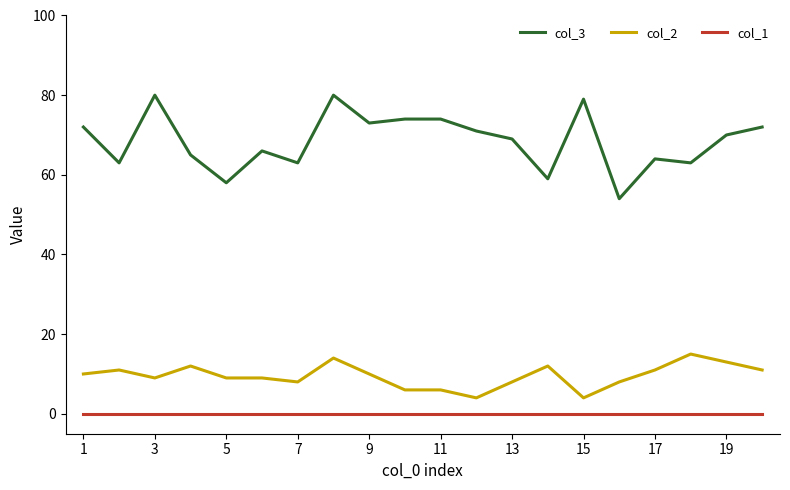

Which series has the widest spread of values?

col_3